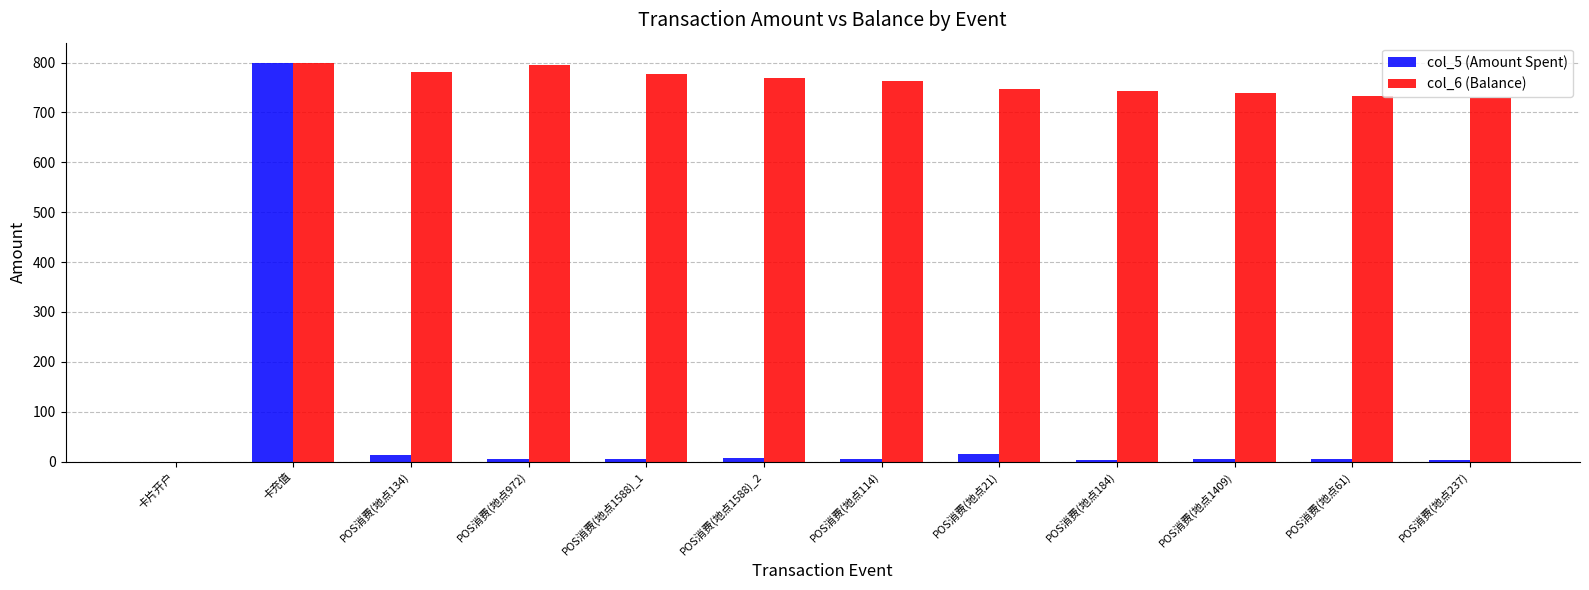

The value of col_6 (Balance) at POS消费(地点237) is 456.8. True or false?

False